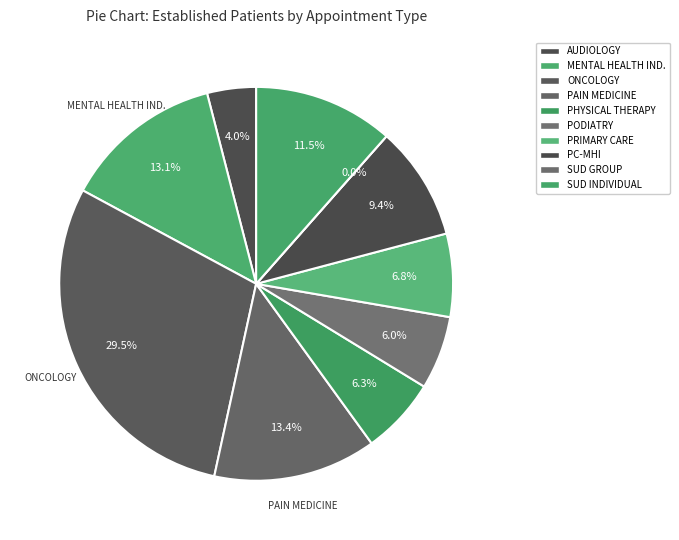

The SUBSTANCE USE DISORDER GROUP slice represents 1% of the pie. True or false?

False